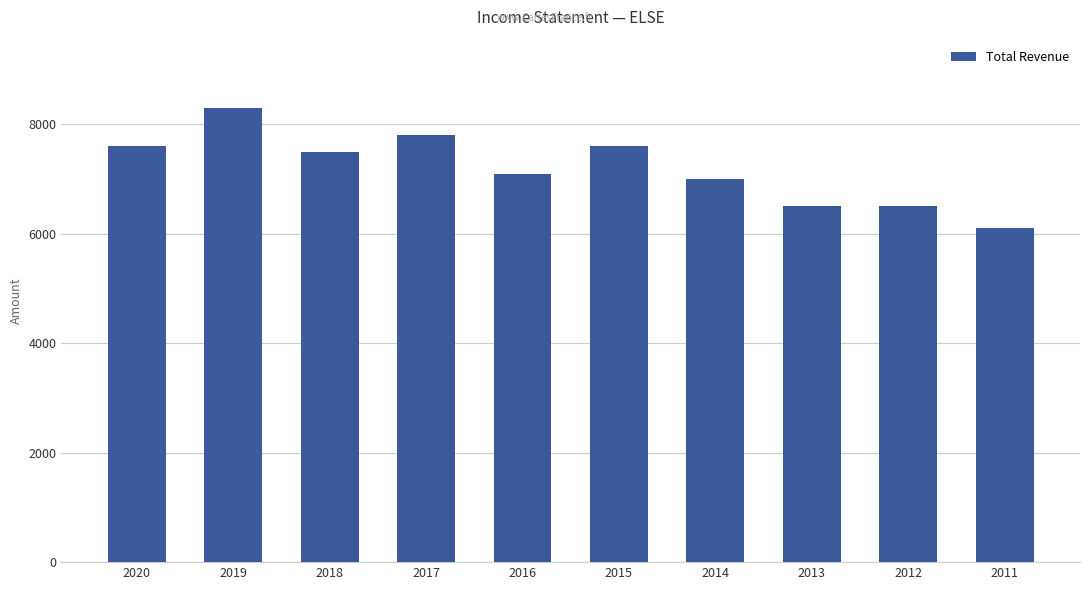

What is the maximum value shown in the chart?

8300